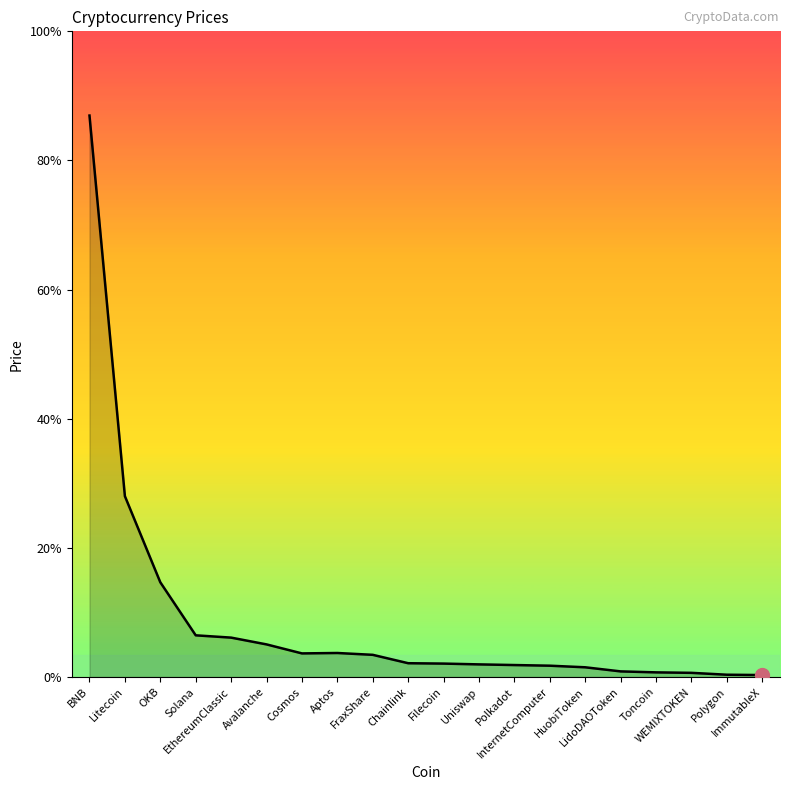

What position from the left is Chainlink?

10